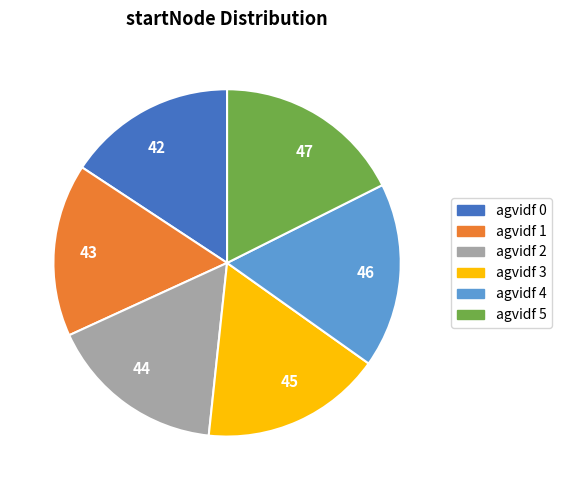

Does any single category account for the majority?

No